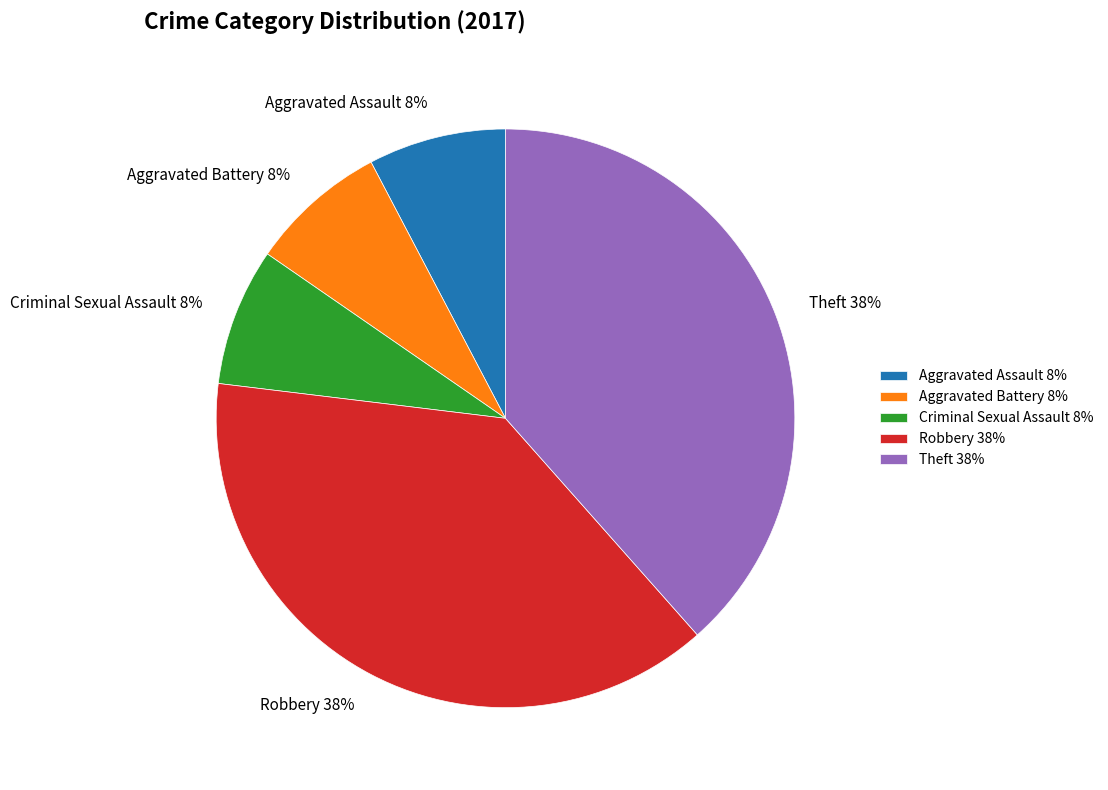

Which has a higher value, Theft or Aggravated Assault?

Theft